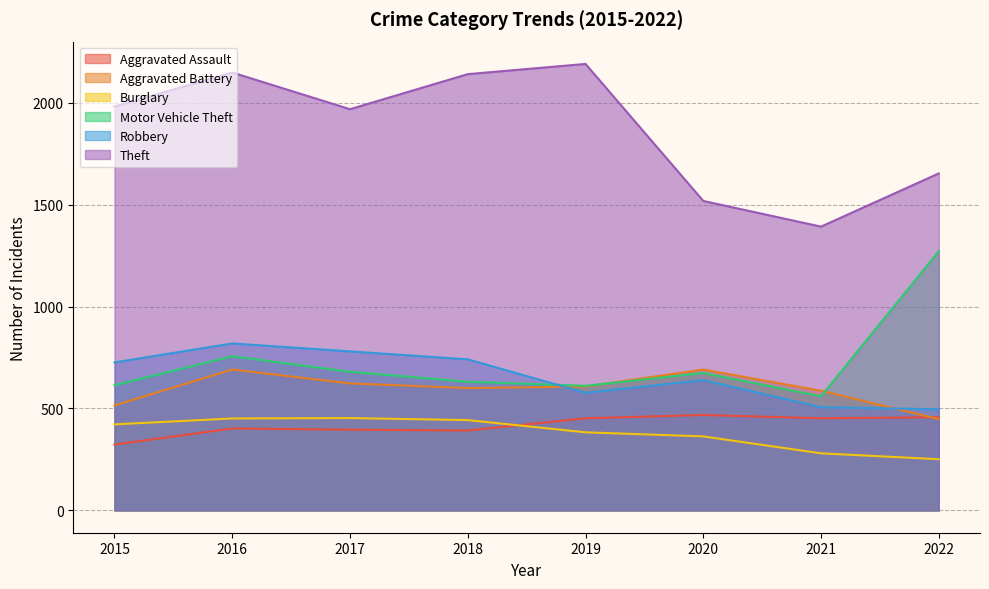

Which series ends up on top after the final intersection of Motor Vehicle Theft and Robbery?

Motor Vehicle Theft